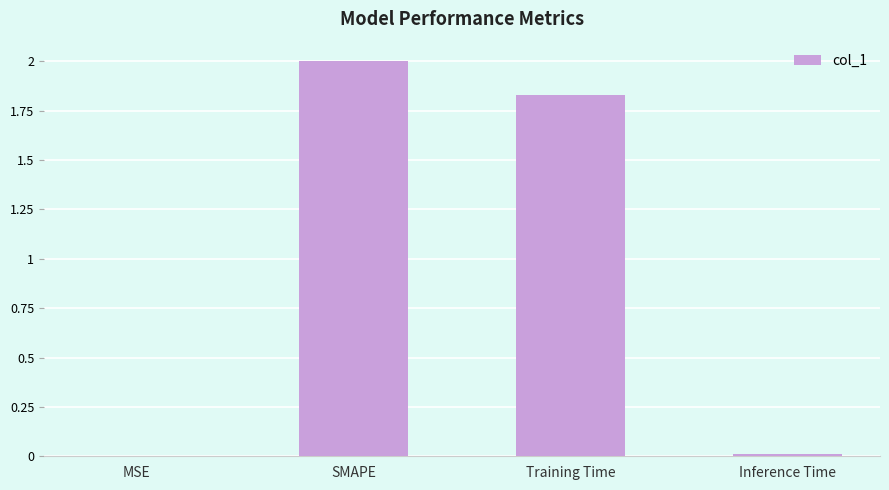

At which label does the data first exceed 1?

SMAPE